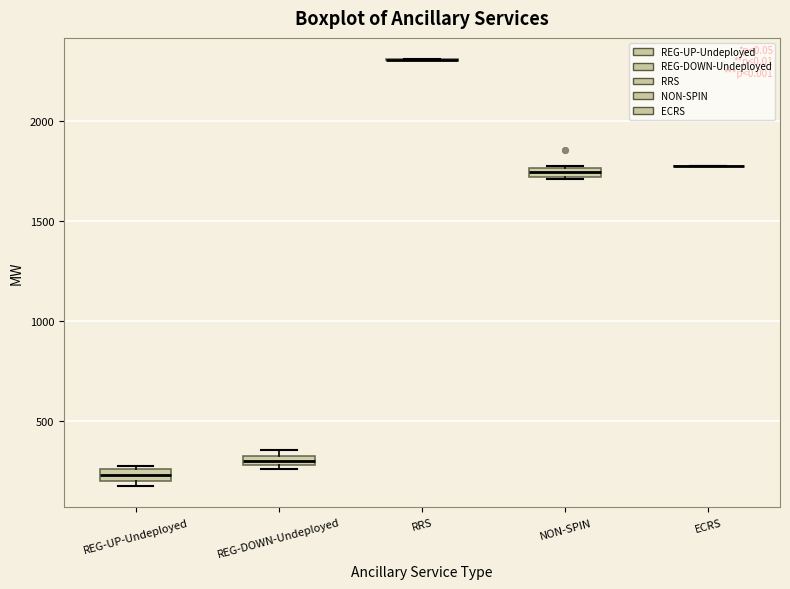

Where is the upper edge of the box for REG-UP-Undeployed on the y-axis? The values are not printed on the chart, so give them approximately, as read against the axis.

250